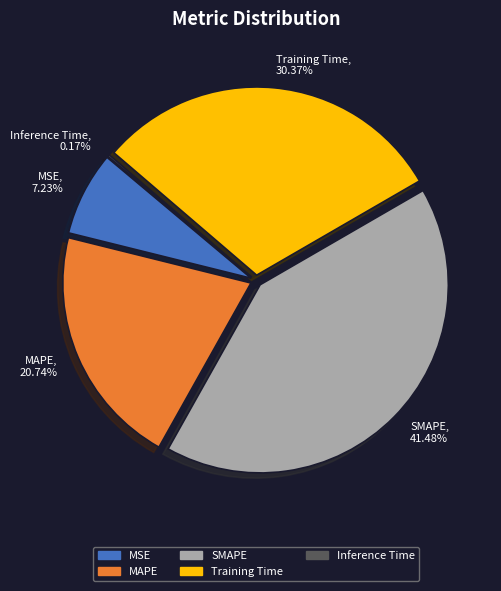

How many slices are in this pie chart?

5